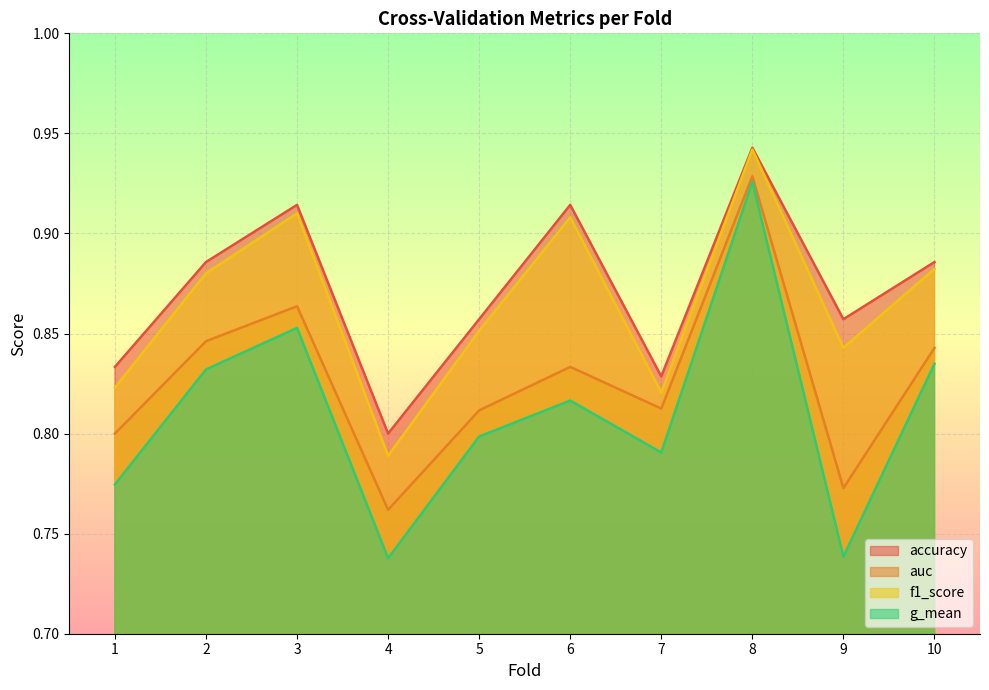

What is the sum of all g_mean values?

8.1